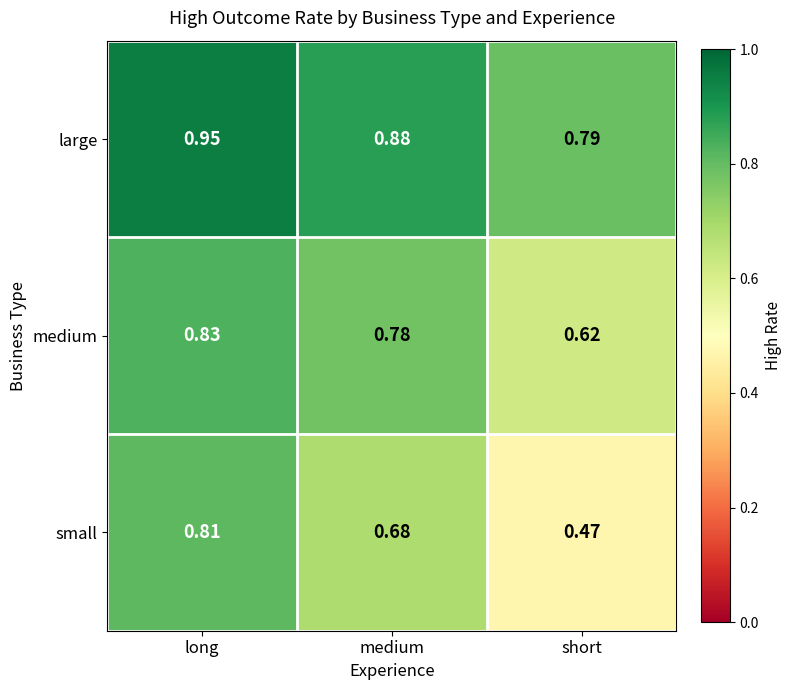

Which series has the widest spread of values?

small